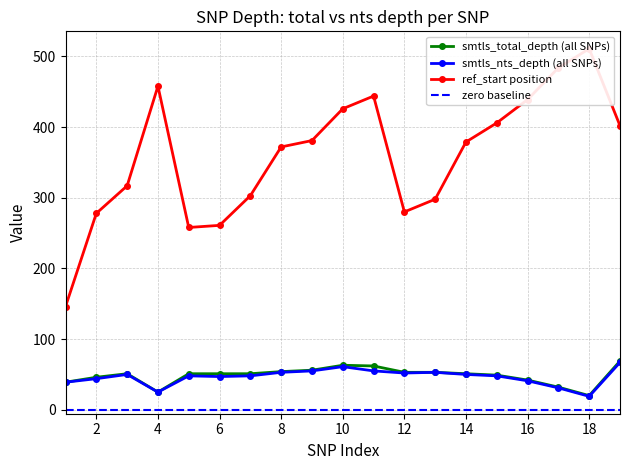

True or false: smtls_total_depth (all SNPs) has more than 1 points higher than both neighbors.

True